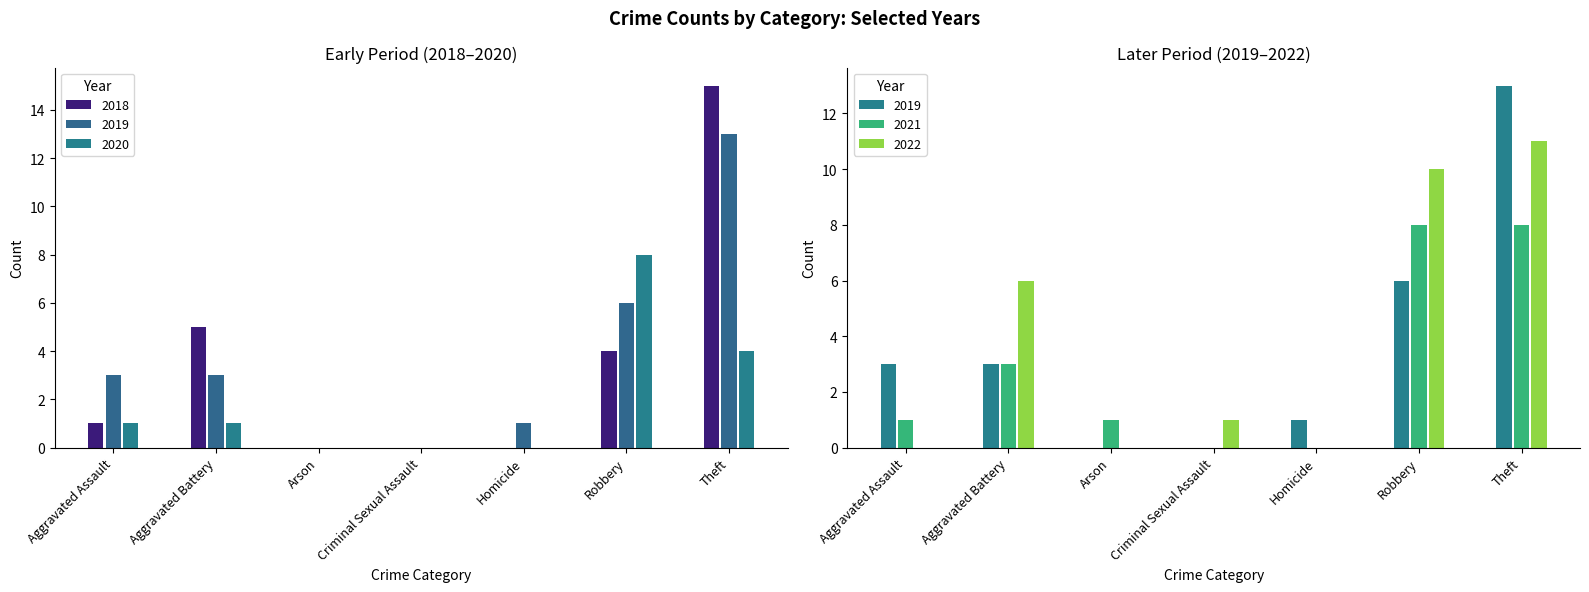

Rank the series at Criminal Sexual Assault from lowest to highest value.

2019, 2021, 2018, 2020, 2022